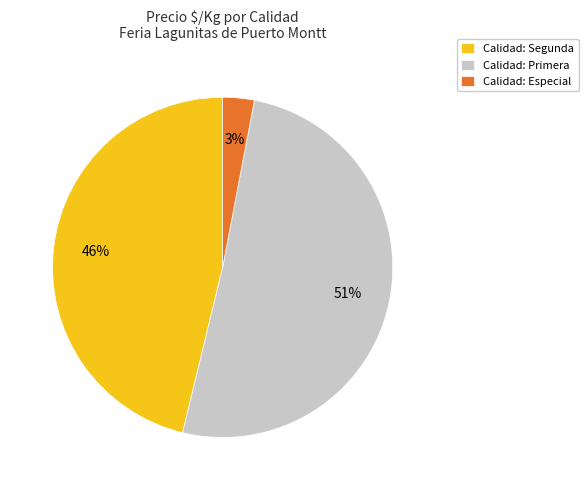

How many segments does this pie chart have?

3